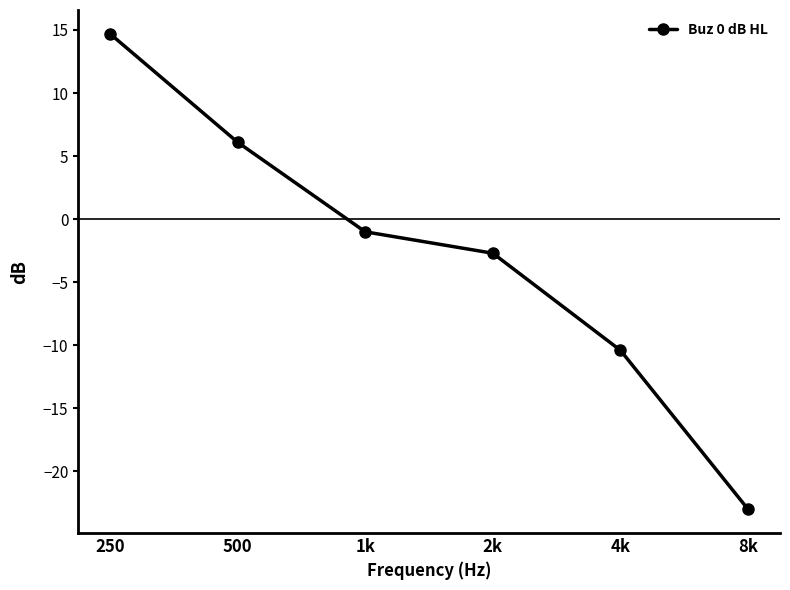

List the labels in order of value, smallest first.

8k, 4k, 2k, 1k, 500, 250